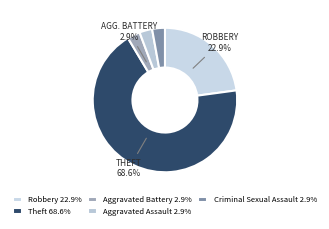

To the nearest percent, what is the difference between the largest and smallest slice percentages?

66%